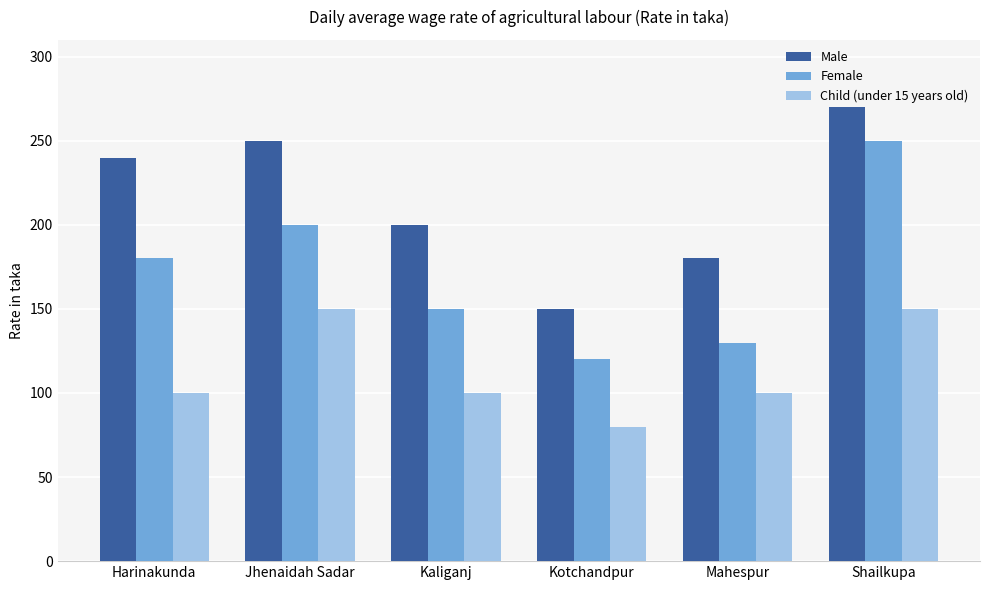

Which series has the largest total across all categories?

Male